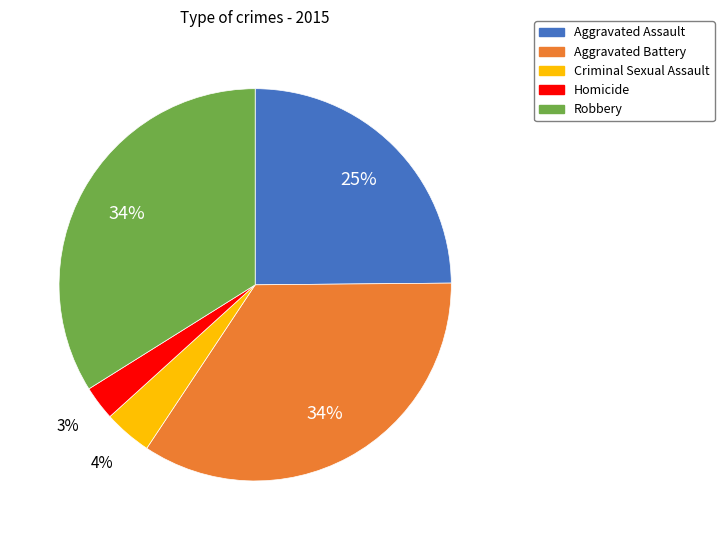

Is it true that Criminal Sexual Assault is 4% of the pie?

True